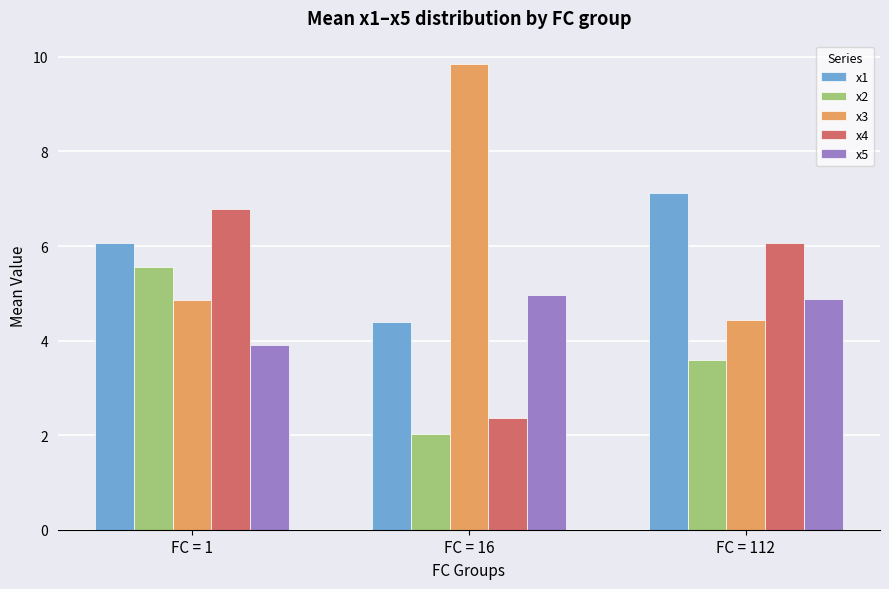

Reading left to right, extract all data points from this chart.

x1: FC = 1=6.1	FC = 16=4.4	FC = 112=7.1
x2: FC = 1=5.6	FC = 16=2.0	FC = 112=3.6
x3: FC = 1=4.9	FC = 16=9.8	FC = 112=4.4
x4: FC = 1=6.8	FC = 16=2.4	FC = 112=6.1
x5: FC = 1=3.9	FC = 16=5.0	FC = 112=4.9